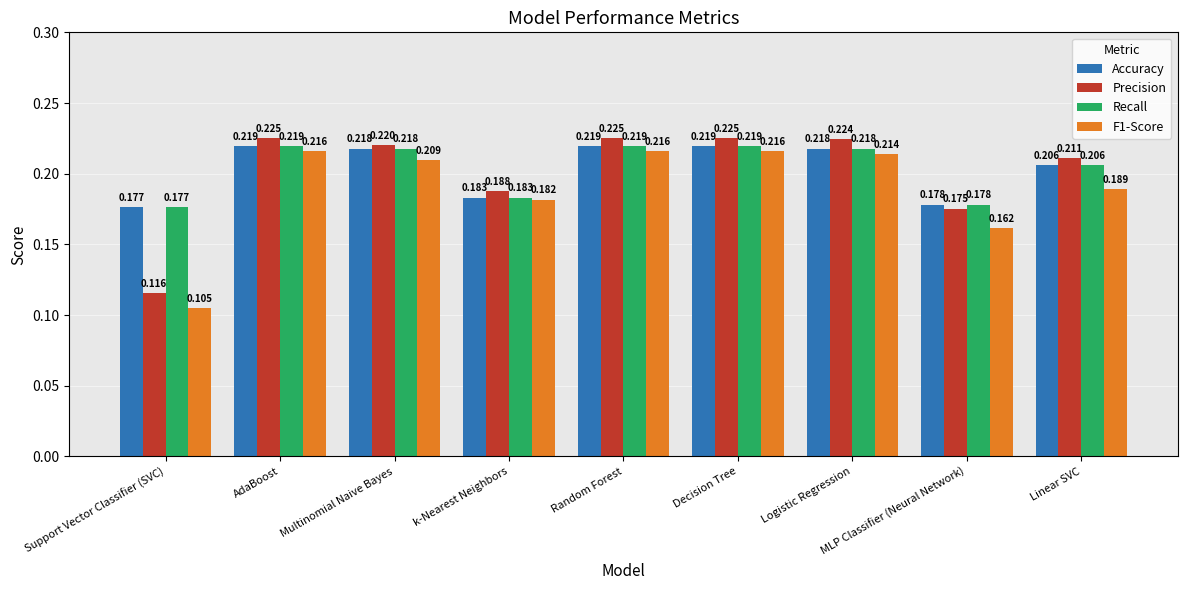

What is the label of the 1st bar from the left?

Support Vector Classifier (SVC)